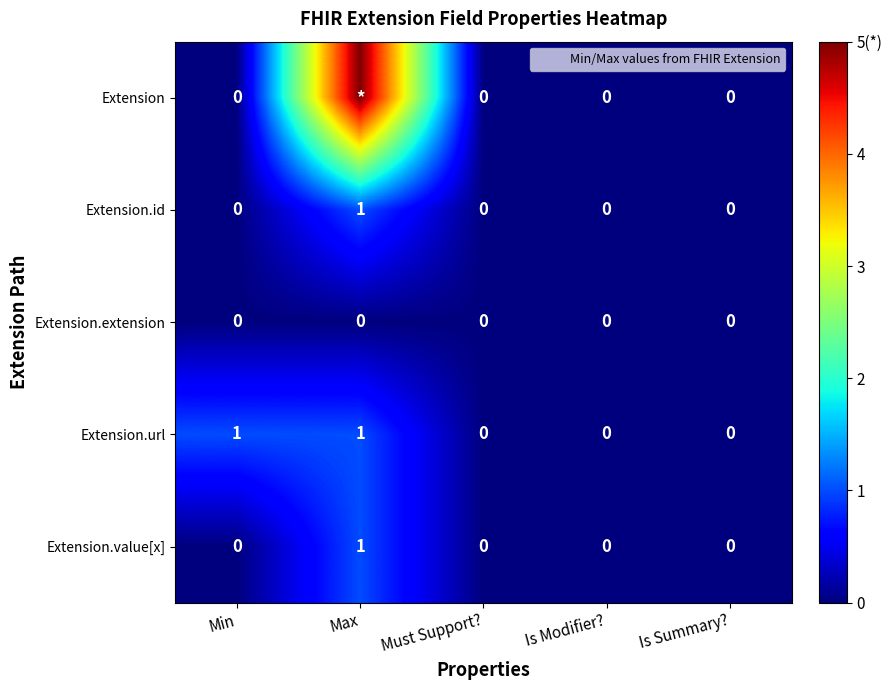

At which category is the sum across all series the highest?

Max